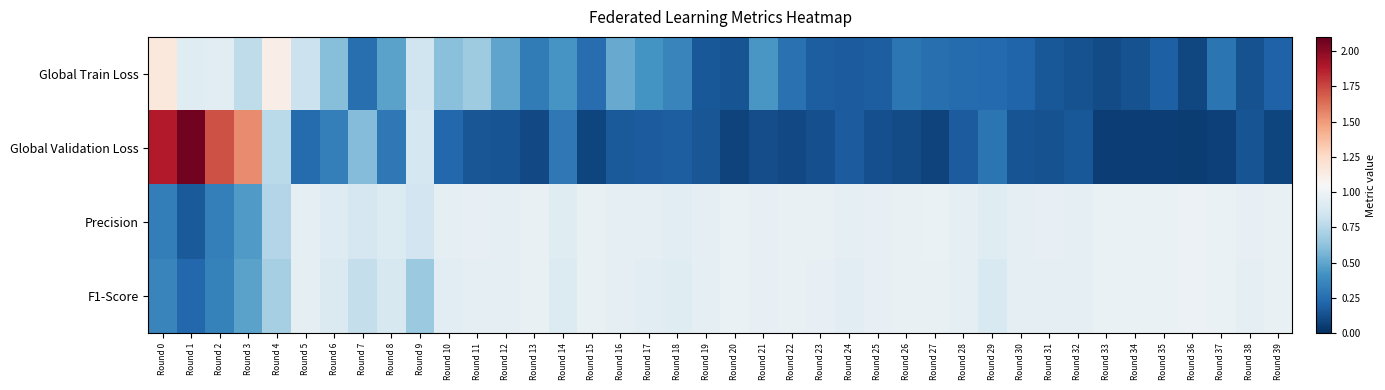

Reading left to right, extract all data points from this chart.

Global Train Loss: Round 0=1.2	Round 1=0.9	Round 2=0.9	Round 3=0.8	Round 4=1.1	Round 5=0.8	Round 6=0.6	Round 7=0.3	Round 8=0.5	Round 9=0.8	Round 10=0.6	Round 11=0.7	Round 12=0.5	Round 13=0.3	Round 14=0.4	Round 15=0.3	Round 16=0.5	Round 17=0.4	Round 18=0.4	Round 19=0.2	Round 20=0.1	Round 21=0.4	Round 22=0.3	Round 23=0.2	Round 24=0.2	Round 25=0.2	Round 26=0.3	Round 27=0.3	Round 28=0.2	Round 29=0.2	Round 30=0.2	Round 31=0.2	Round 32=0.1	Round 33=0.1	Round 34=0.1	Round 35=0.2	Round 36=0.1	Round 37=0.3	Round 38=0.1	Round 39=0.2
Global Validation Loss: Round 0=1.9	Round 1=2.1	Round 2=1.7	Round 3=1.5	Round 4=0.8	Round 5=0.2	Round 6=0.3	Round 7=0.6	Round 8=0.3	Round 9=0.9	Round 10=0.2	Round 11=0.2	Round 12=0.1	Round 13=0.1	Round 14=0.3	Round 15=0.1	Round 16=0.2	Round 17=0.2	Round 18=0.2	Round 19=0.2	Round 20=0.1	Round 21=0.1	Round 22=0.1	Round 23=0.1	Round 24=0.2	Round 25=0.1	Round 26=0.1	Round 27=0.1	Round 28=0.2	Round 29=0.3	Round 30=0.1	Round 31=0.1	Round 32=0.2	Round 33=0.1	Round 34=0.1	Round 35=0.1	Round 36=0.1	Round 37=0.1	Round 38=0.1	Round 39=0.1
Precision: Round 0=0.3	Round 1=0.2	Round 2=0.3	Round 3=0.5	Round 4=0.7	Round 5=0.9	Round 6=0.9	Round 7=0.9	Round 8=0.9	Round 9=0.8	Round 10=0.9	Round 11=1.0	Round 12=1.0	Round 13=1.0	Round 14=0.9	Round 15=1.0	Round 16=0.9	Round 17=1.0	Round 18=0.9	Round 19=1.0	Round 20=1.0	Round 21=1.0	Round 22=1.0	Round 23=1.0	Round 24=1.0	Round 25=1.0	Round 26=1.0	Round 27=1.0	Round 28=1.0	Round 29=0.9	Round 30=1.0	Round 31=1.0	Round 32=1.0	Round 33=1.0	Round 34=1.0	Round 35=1.0	Round 36=1.0	Round 37=1.0	Round 38=1.0	Round 39=1.0
F1-Score: Round 0=0.4	Round 1=0.2	Round 2=0.3	Round 3=0.5	Round 4=0.7	Round 5=0.9	Round 6=0.9	Round 7=0.8	Round 8=0.9	Round 9=0.7	Round 10=0.9	Round 11=1.0	Round 12=1.0	Round 13=1.0	Round 14=0.9	Round 15=1.0	Round 16=0.9	Round 17=0.9	Round 18=0.9	Round 19=1.0	Round 20=1.0	Round 21=1.0	Round 22=1.0	Round 23=1.0	Round 24=0.9	Round 25=1.0	Round 26=1.0	Round 27=1.0	Round 28=0.9	Round 29=0.9	Round 30=0.9	Round 31=1.0	Round 32=0.9	Round 33=1.0	Round 34=1.0	Round 35=1.0	Round 36=1.0	Round 37=1.0	Round 38=1.0	Round 39=1.0